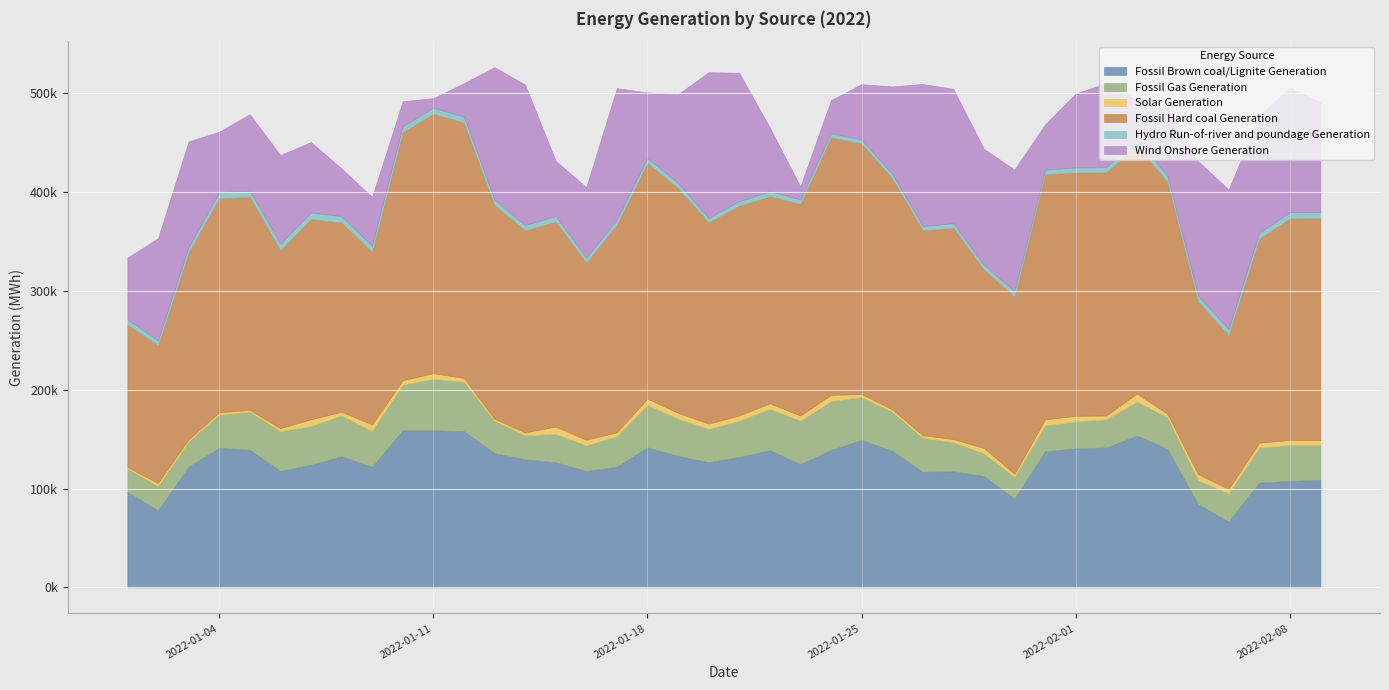

What is the difference between the Fossil Hard coal Generation values at 2022-01-09 and 2022-01-05?

40964